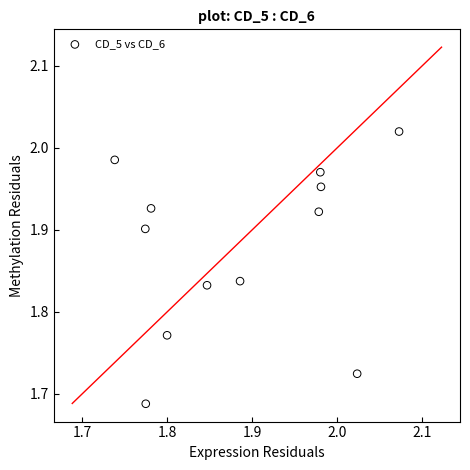

What is the range of Y values (max minus min)?

0.3